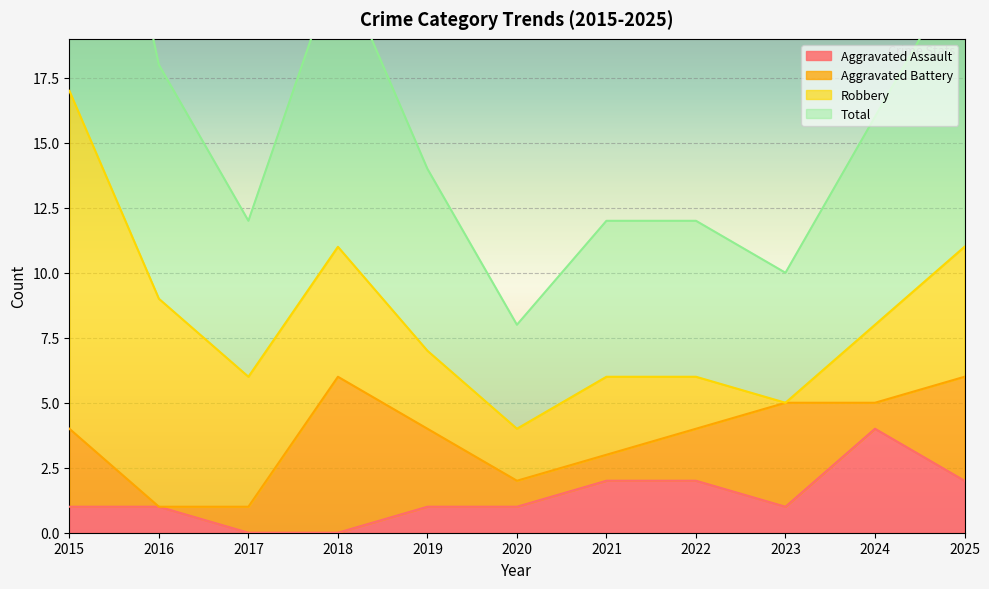

At which label does Aggravated Assault reach its peak?

2024